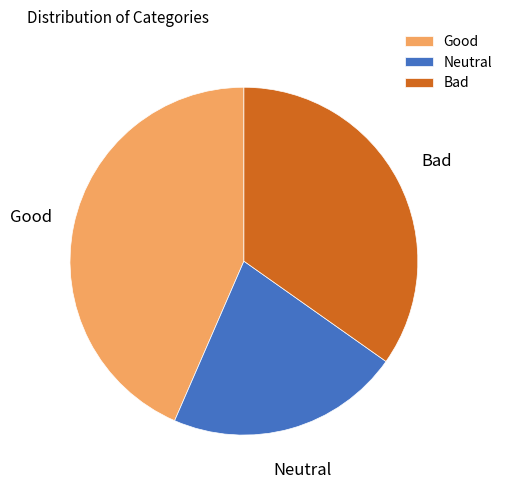

Rank the categories by value from highest to lowest.

Good, Bad, Neutral